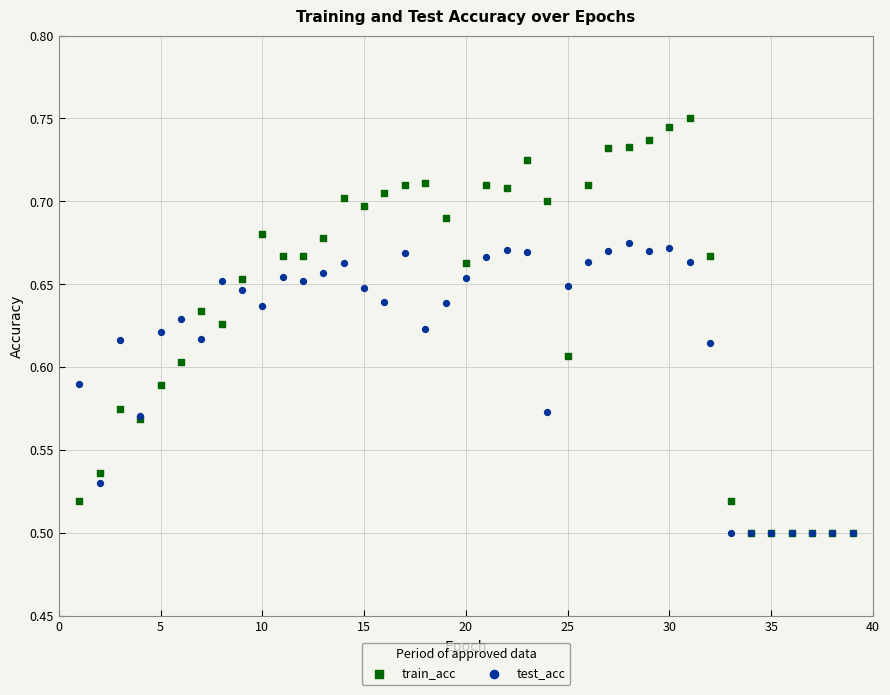

What are all the series names shown in the legend?

train_acc, test_acc